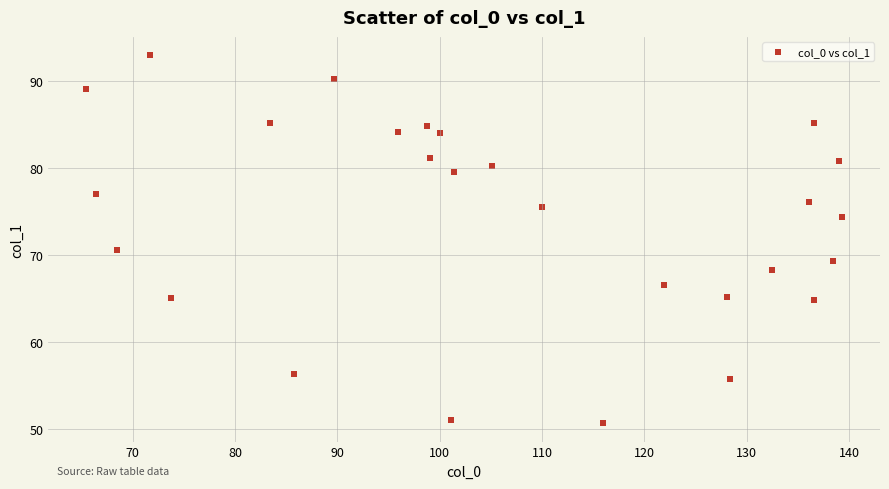

What is the range of Y values (max minus min)?

42.3